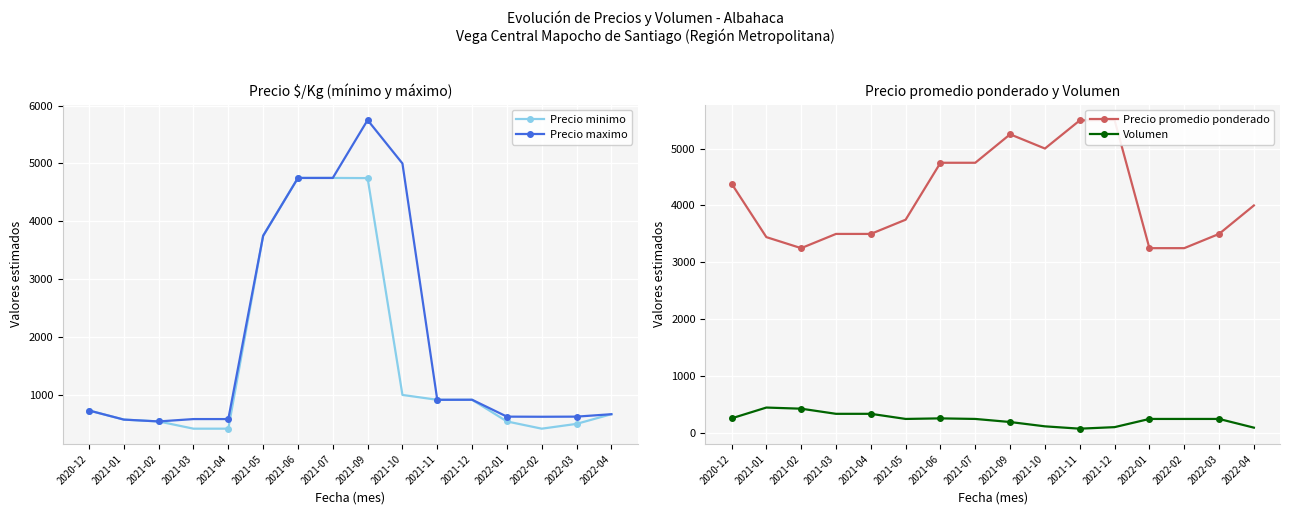

Count the number of data series in this chart.

4